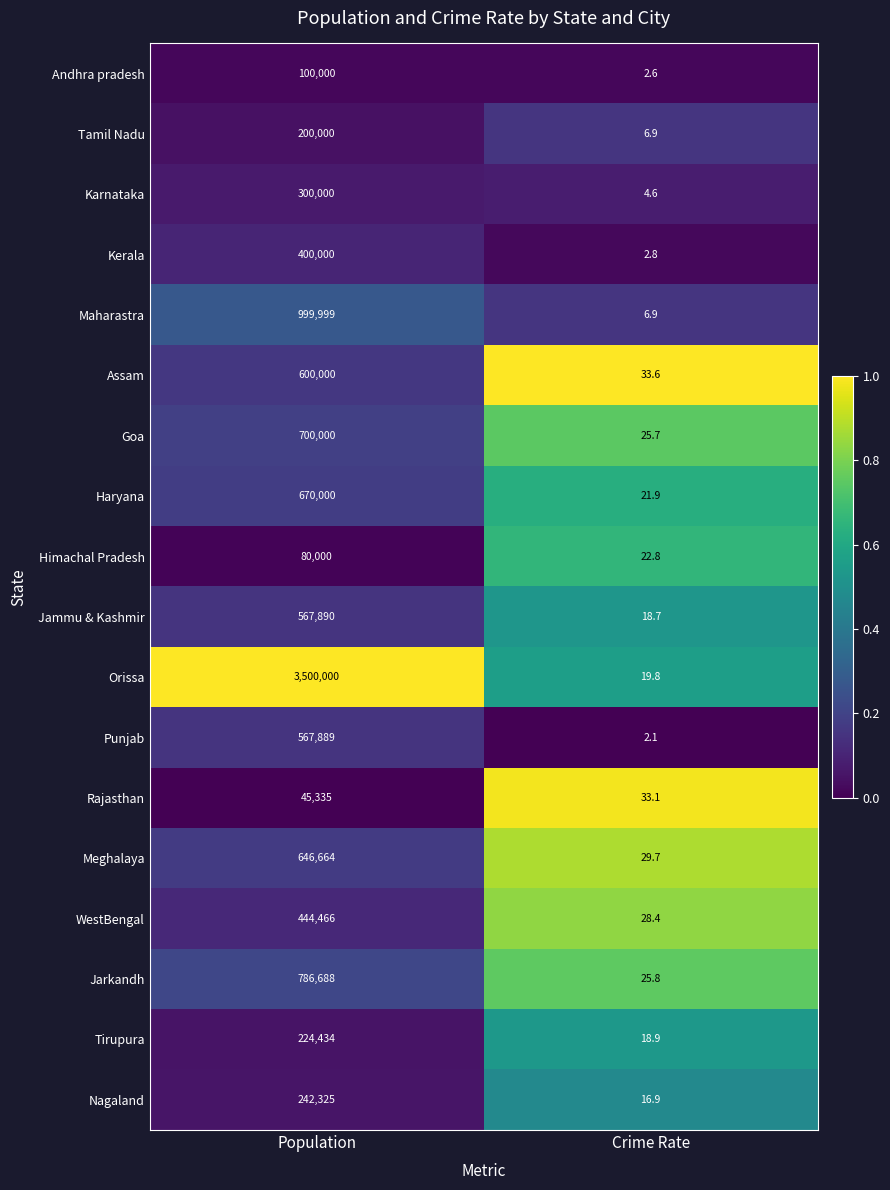

List the series in order of their peak value, lowest first.

Rajasthan, Himachal Pradesh, Andhra pradesh, Tamil Nadu, Tirupura, Nagaland, Karnataka, Kerala, WestBengal, Punjab, Jammu & Kashmir, Assam, Meghalaya, Haryana, Goa, Jarkandh, Maharastra, Orissa